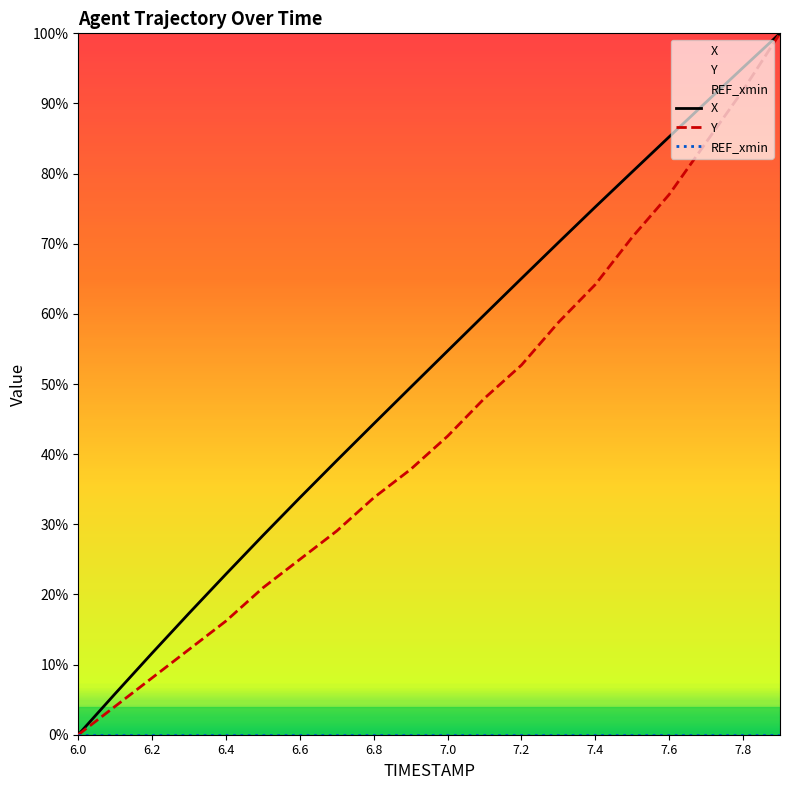

Which series has the widest spread of values?

X